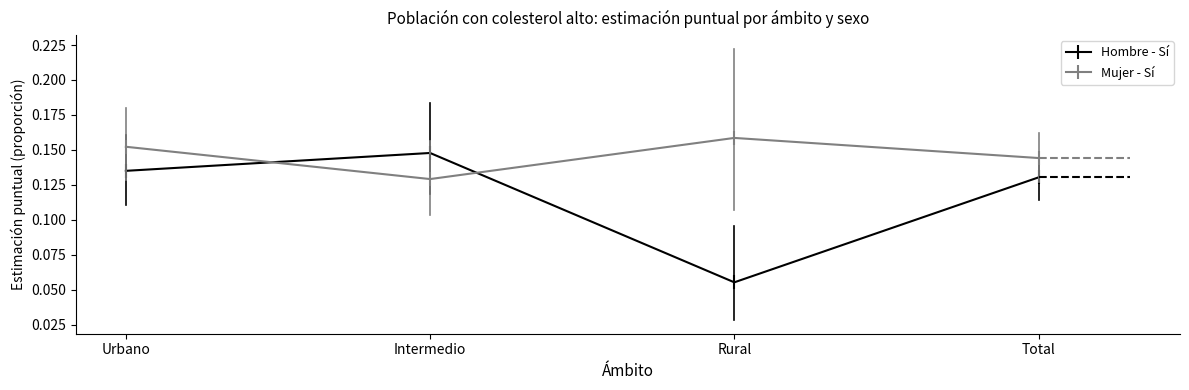

What is the sum of all Mujer - Sí values?

0.6